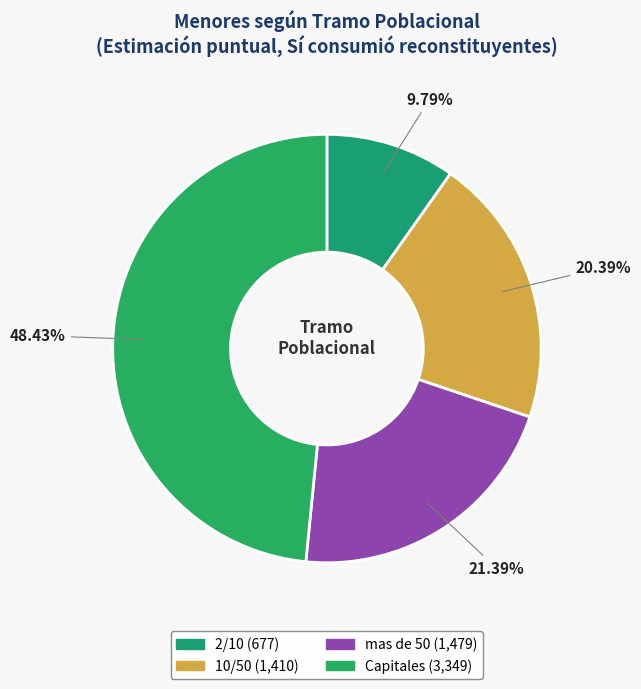

To the nearest percent, what portion does mas de 50 represent?

21%